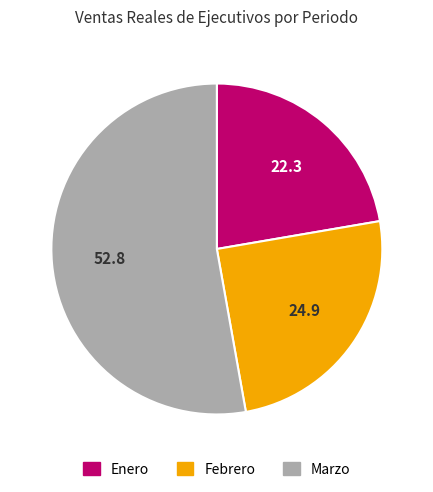

Is it true that Marzo is 53% of the pie?

True